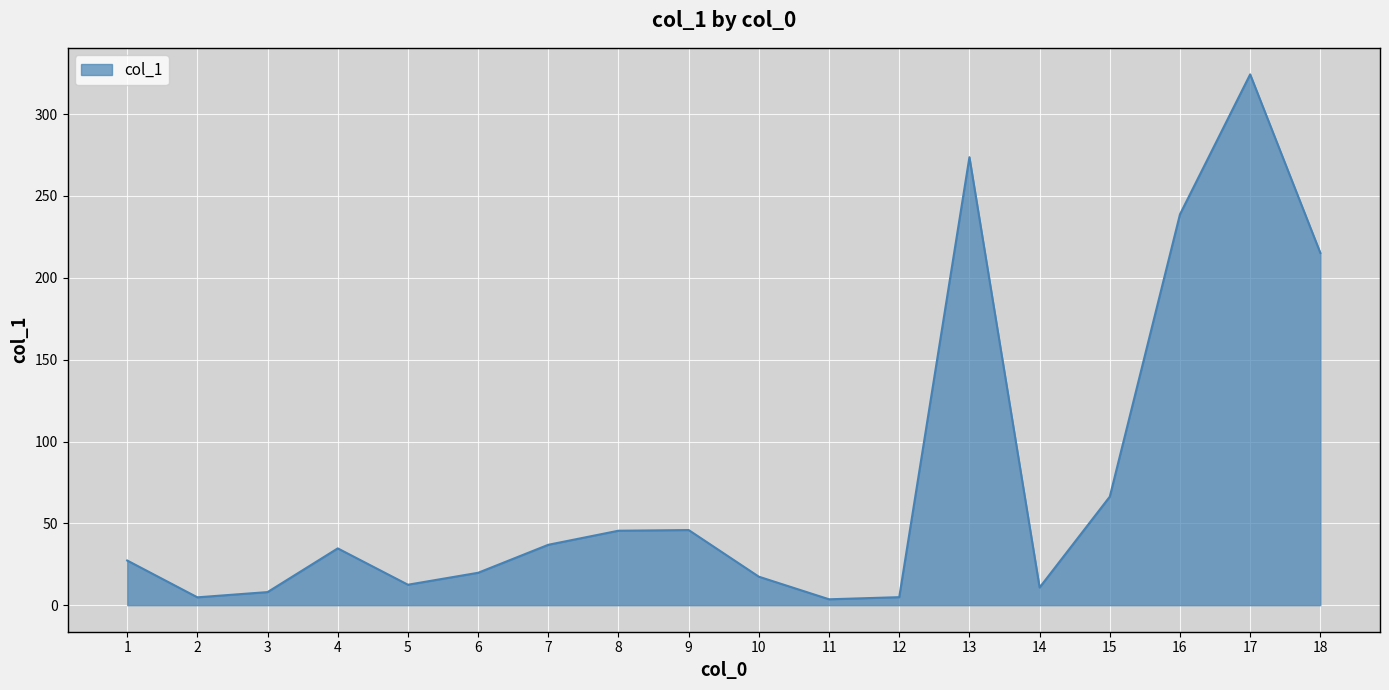

The value at 18 is 381.0. True or false?

False